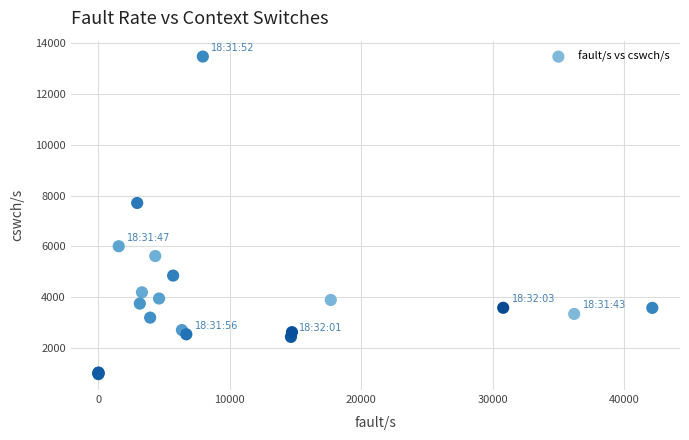

What Y value in the scatter plot is closest to 7222?

7710.0